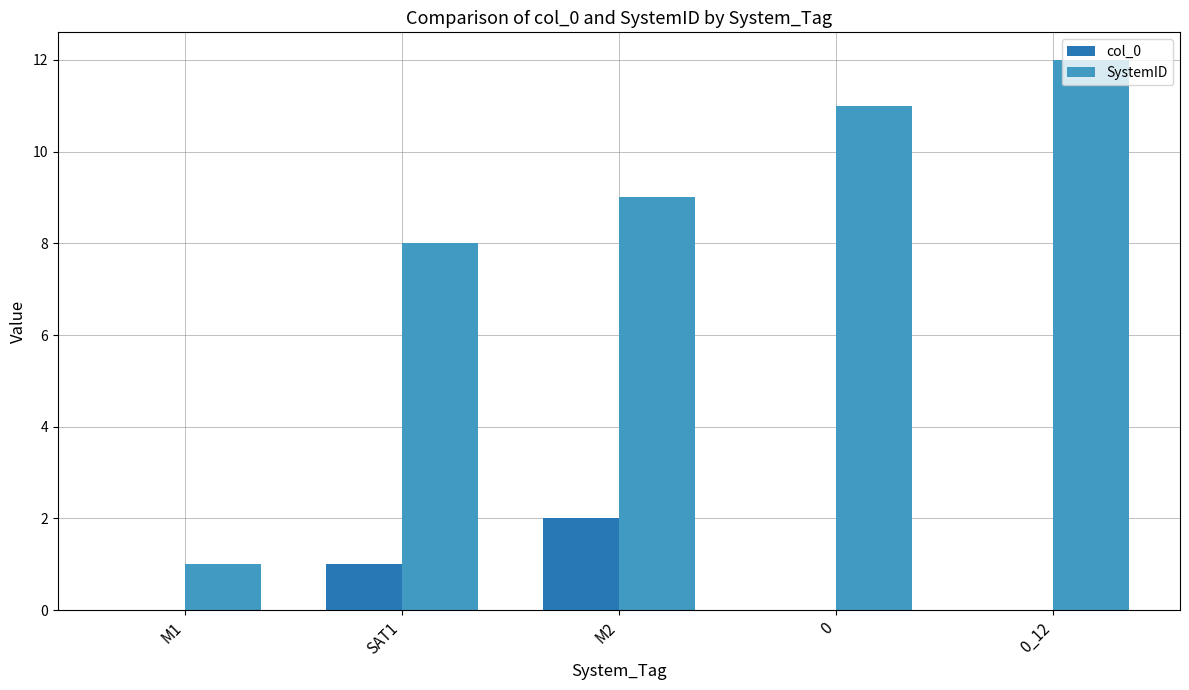

Are the bars grouped side by side (vs. stacked)?

Yes